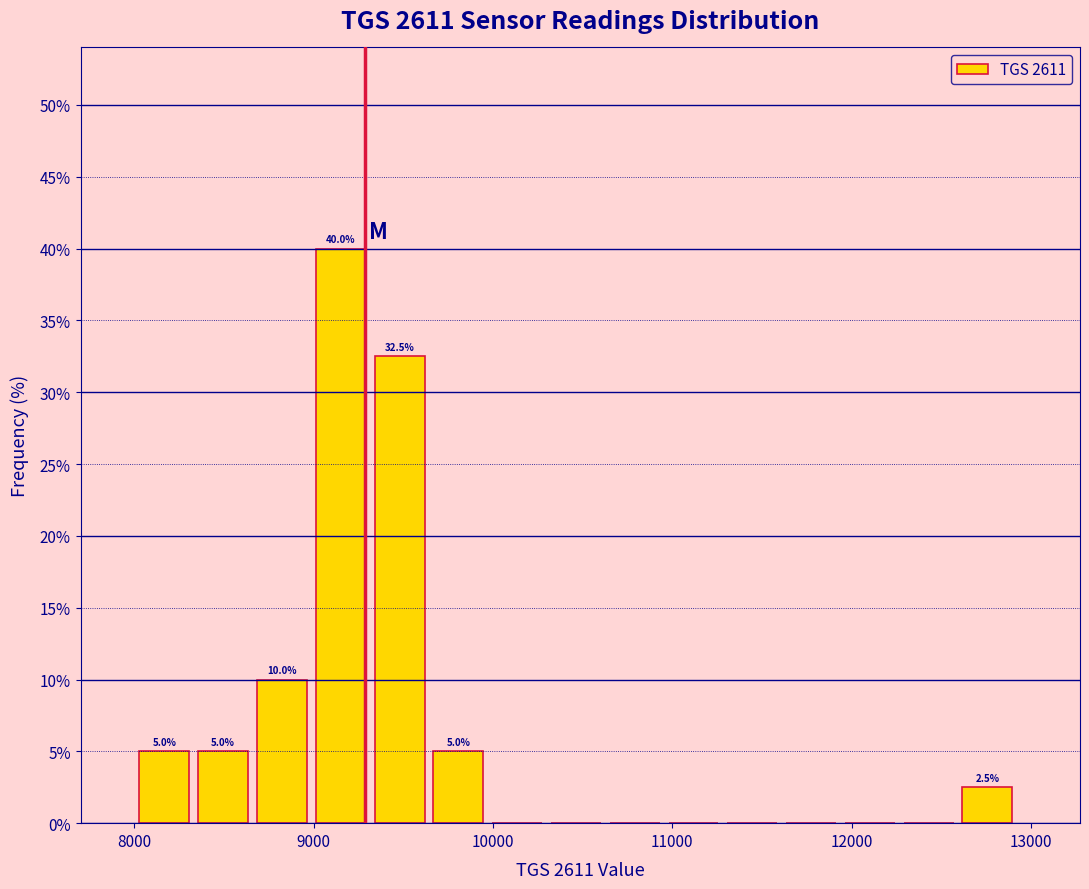

Around what value on the x-axis is the tallest bar? Give the approximate position of its centre, as read against the axis.

9200